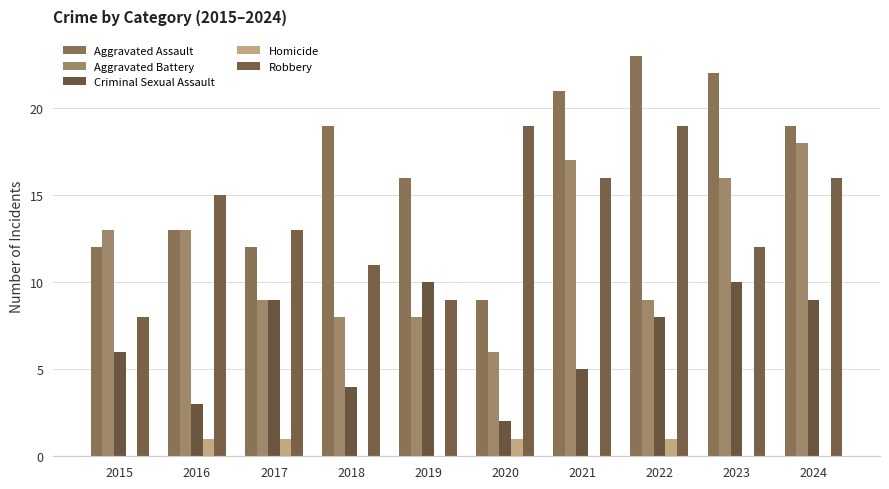

What are all the series names shown in the legend?

Aggravated Assault, Aggravated Battery, Criminal Sexual Assault, Homicide, Robbery